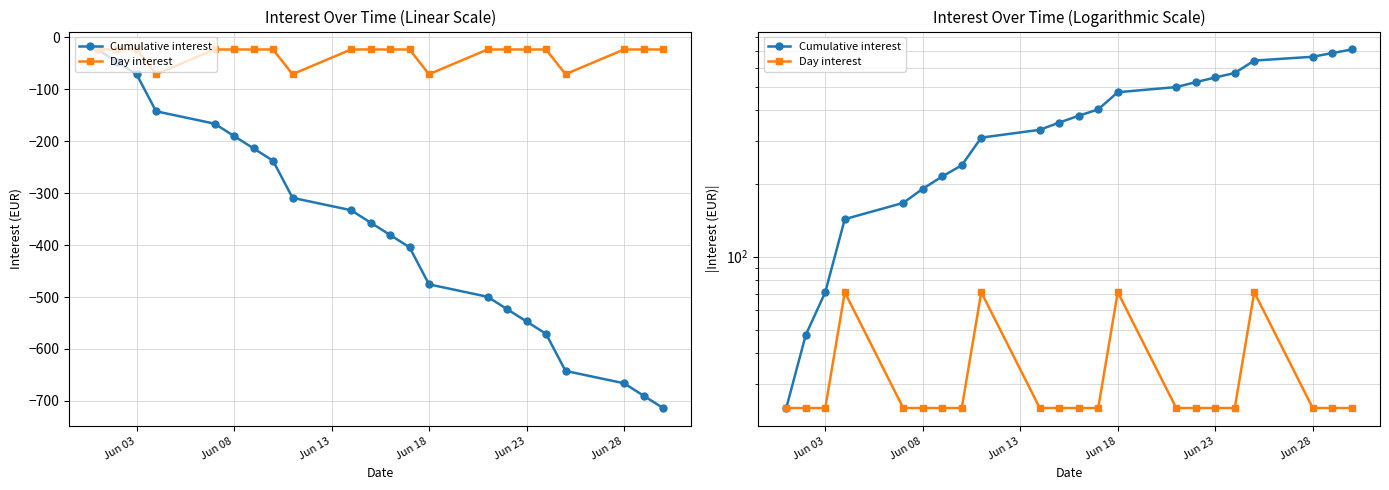

The value of Day interest at 10 is 15.6. True or false?

False